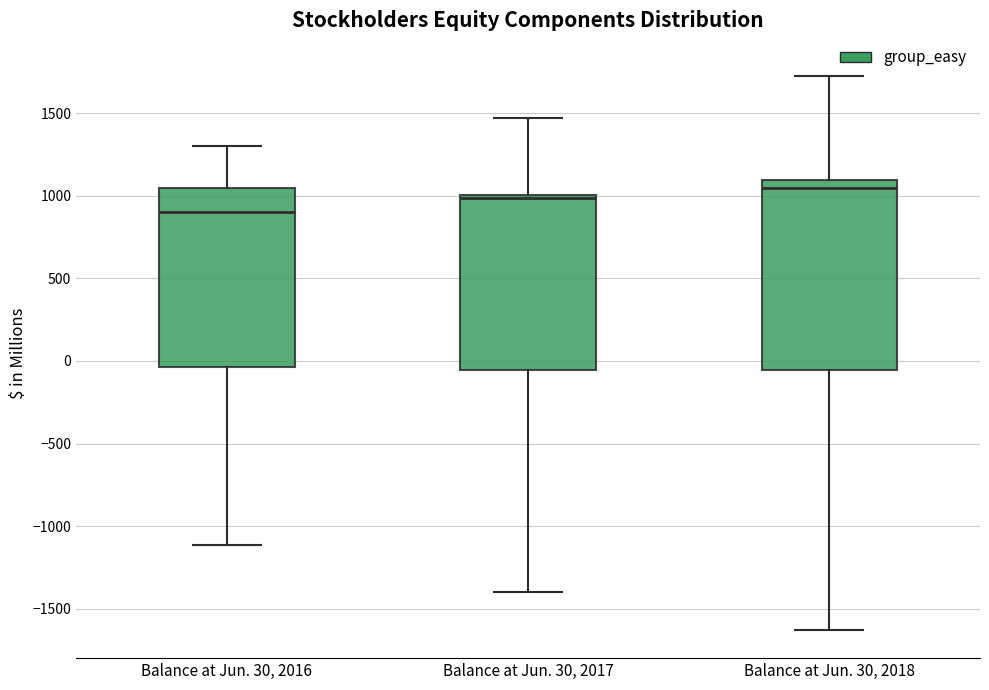

Which box is the tallest, from its lower edge to its upper edge?

Balance at Jun. 30, 2018